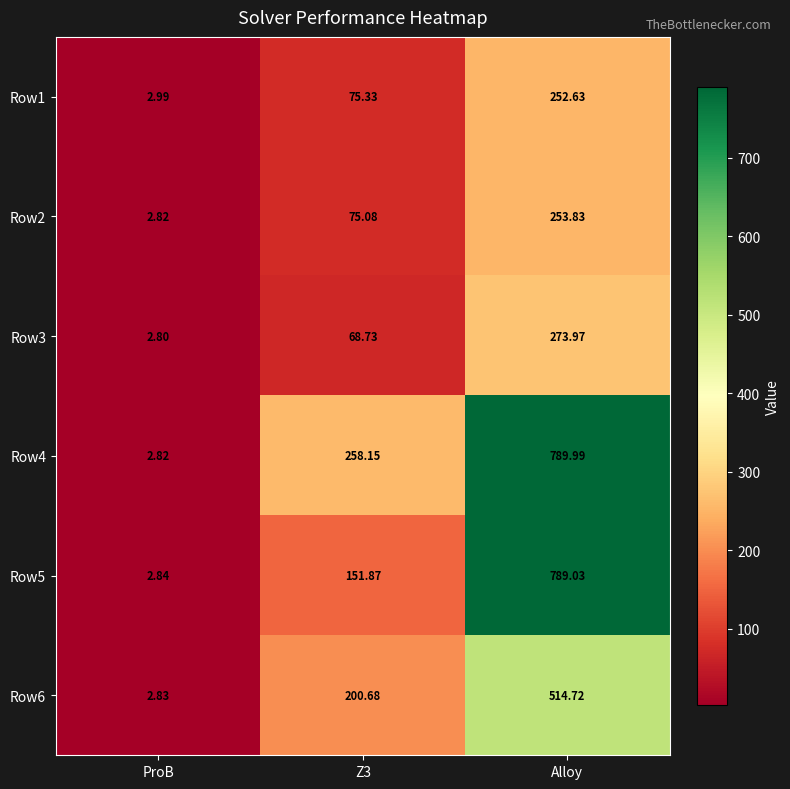

What is the total value across all series at Z3?

829.8